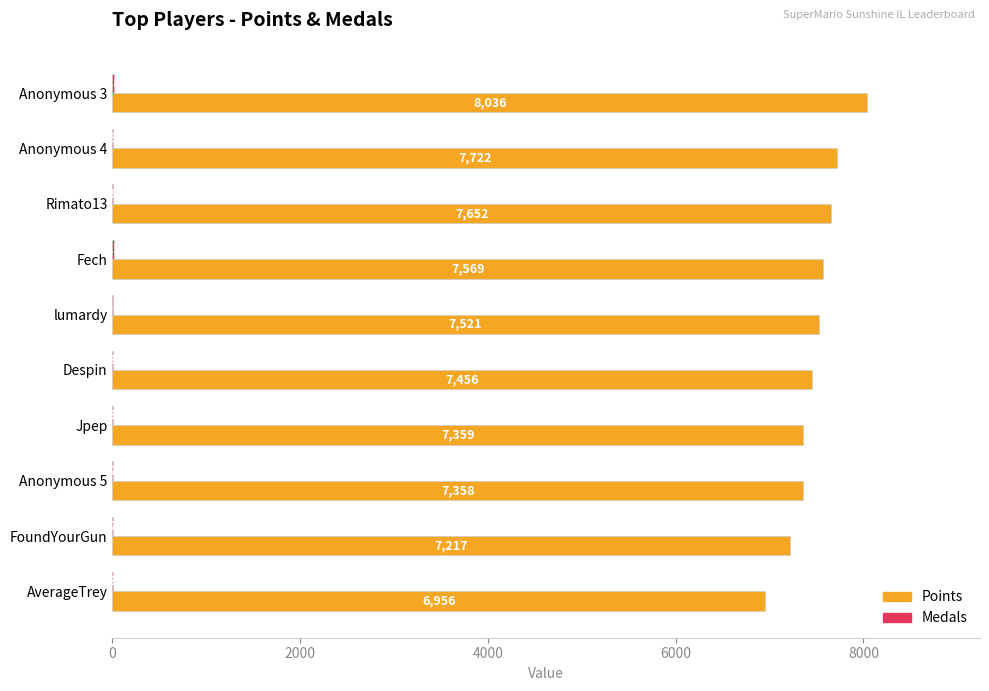

What is the sum of the Points values at FoundYourGun and Anonymous 5?

14575